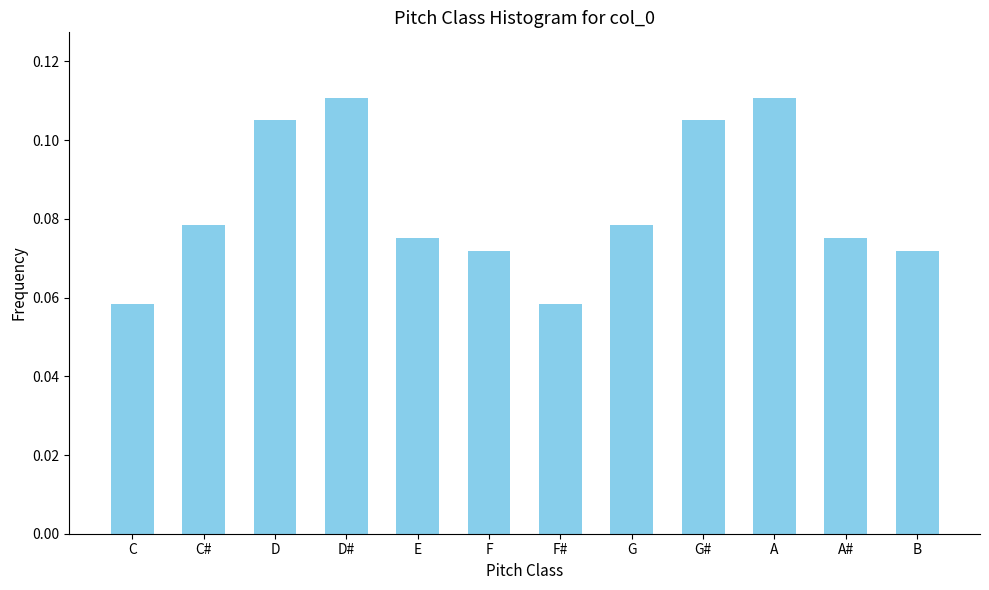

The value at D is 0.0. True or false?

False